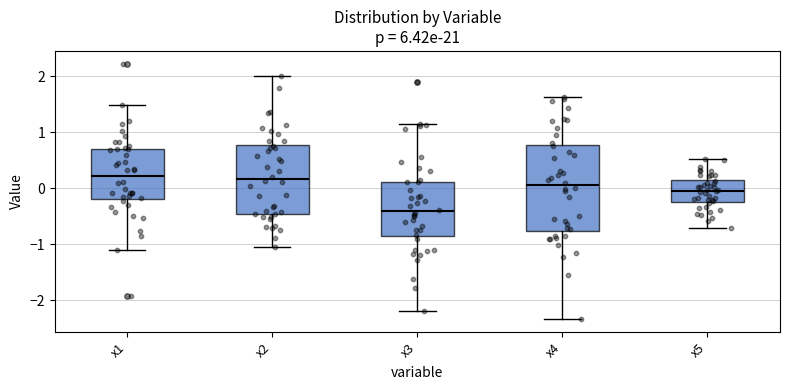

Reading left to right, transcribe this box plot: for each box, give where its median line is, the range the box spans, and where its two whiskers end, as read against the y-axis. The values are not printed on the chart, so give them approximately, as read against the axis.

x1: median 0.2, box -0.2 to 0.7, whiskers -1.1 to 1.5
x2: median 0.2, box -0.5 to 0.8, whiskers -1.1 to 2.0
x3: median -0.4, box -0.9 to 0.1, whiskers -2.2 to 1.1
x4: median 0.1, box -0.8 to 0.8, whiskers -2.3 to 1.6
x5: median 0.0, box -0.2 to 0.2, whiskers -0.7 to 0.5